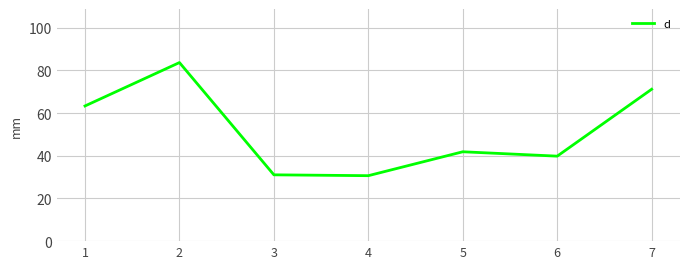

What is the sum of all values?

361.5